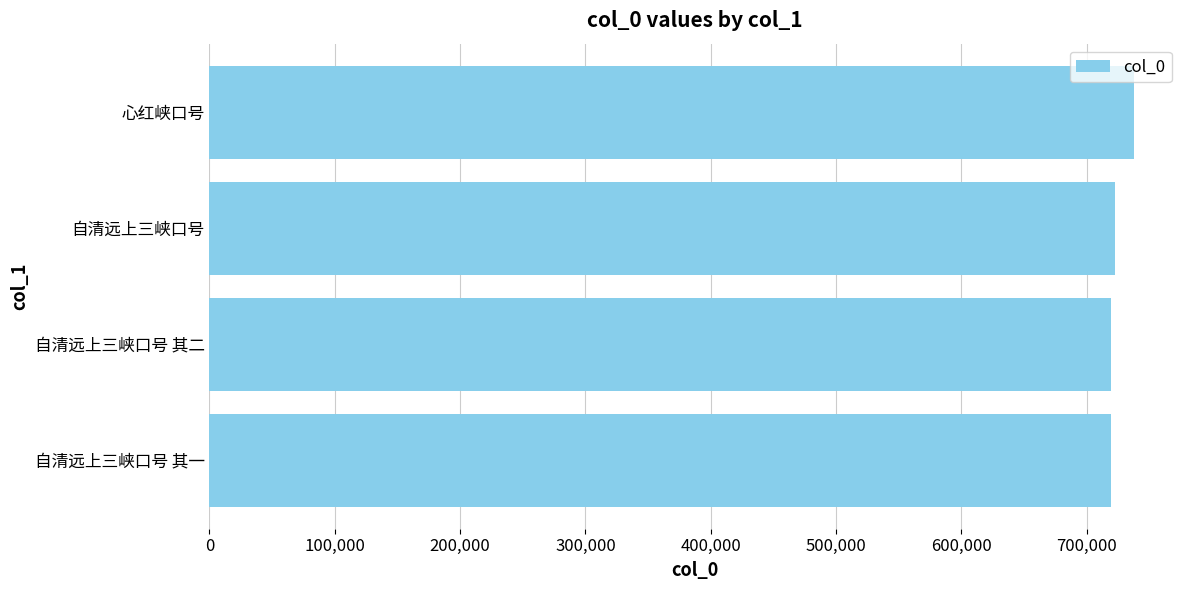

At which category does the chart reach its peak across all series?

心红峡口号